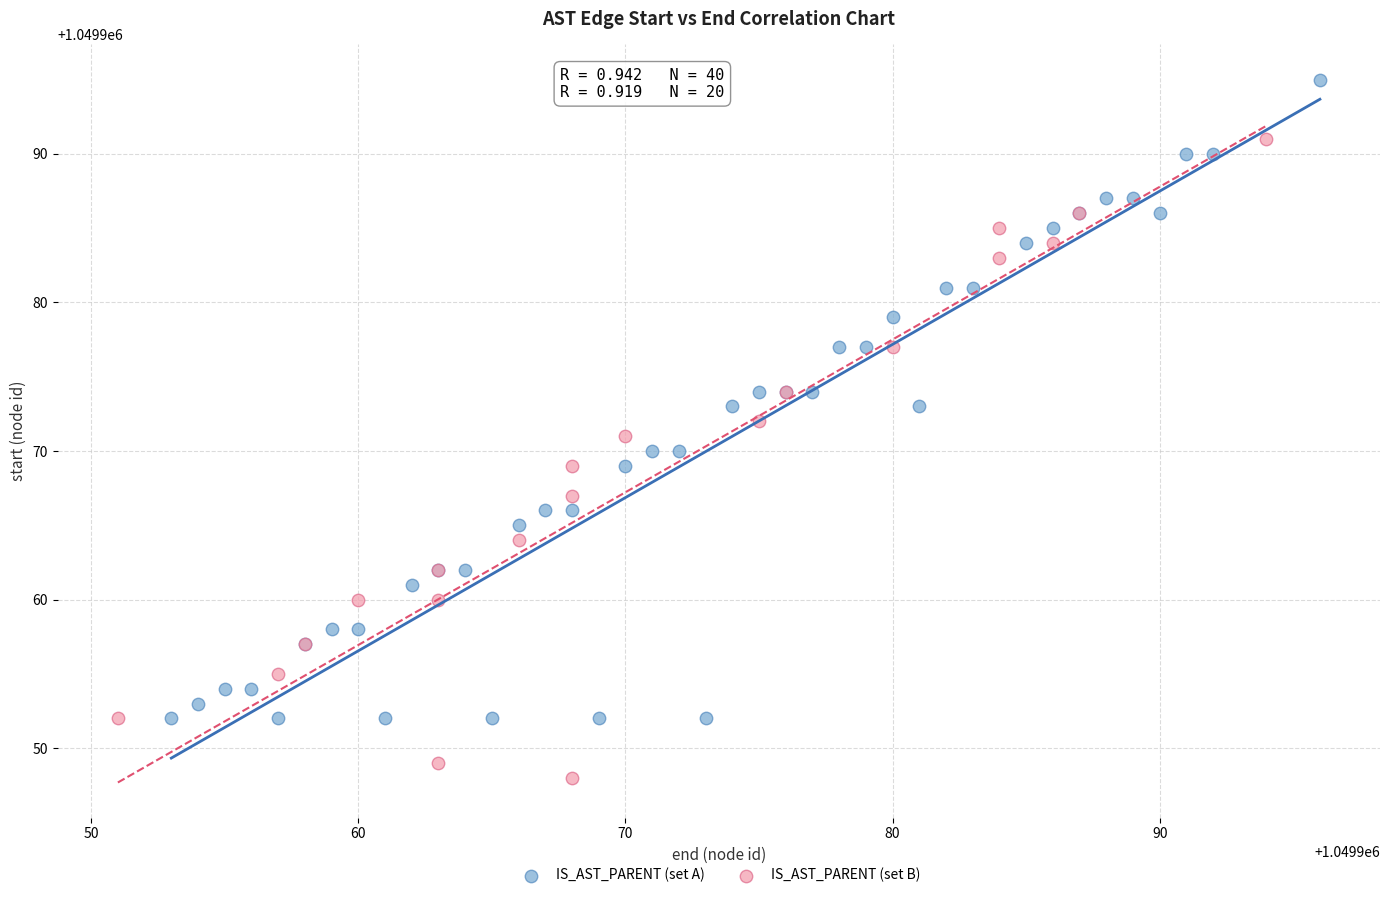

Which series reaches the minimum Y coordinate?

IS_AST_PARENT (set B)